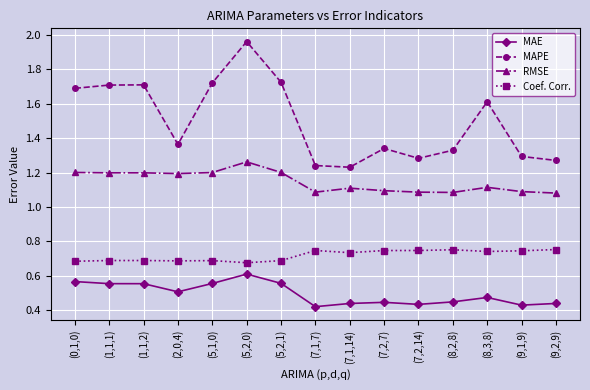

Does the chart have visible grid lines?

Yes